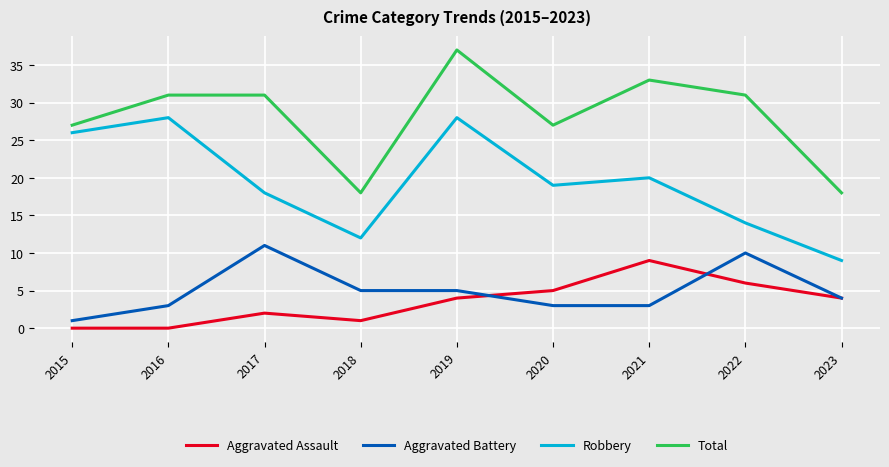

How many distinct data groups are displayed?

4